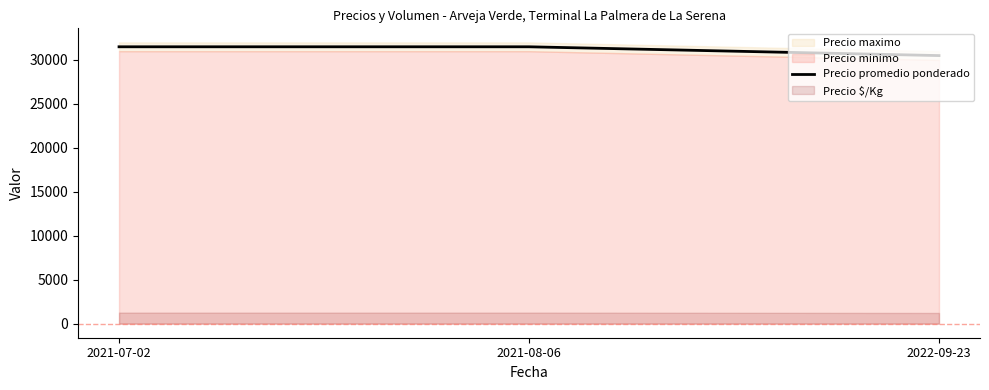

The value at 2021-07-02 is 56305. True or false?

False